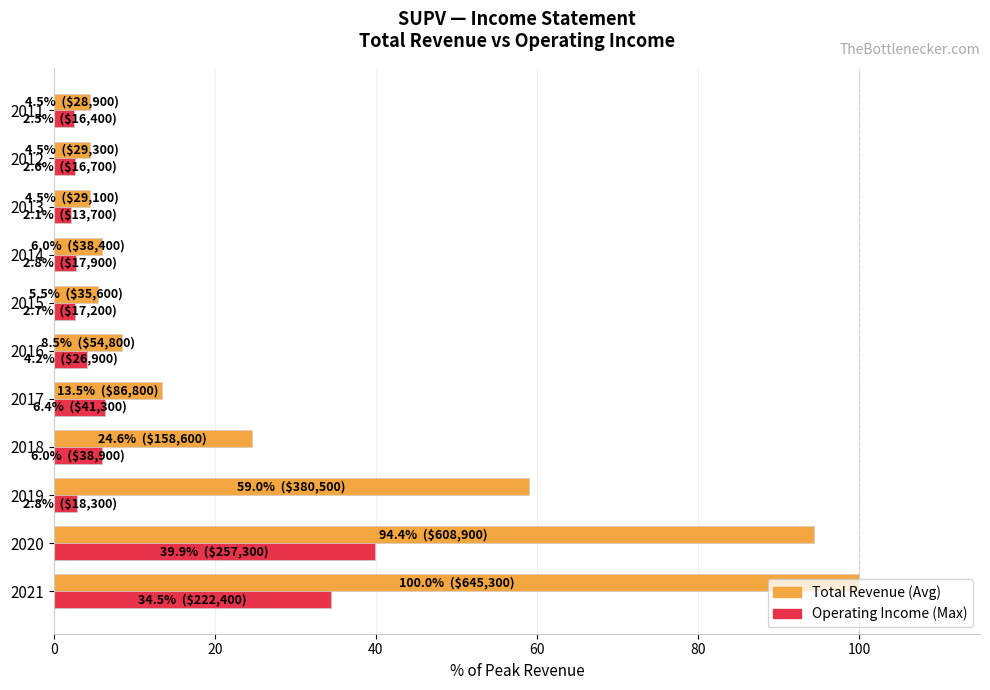

What is the maximum value shown in the chart?

100.0